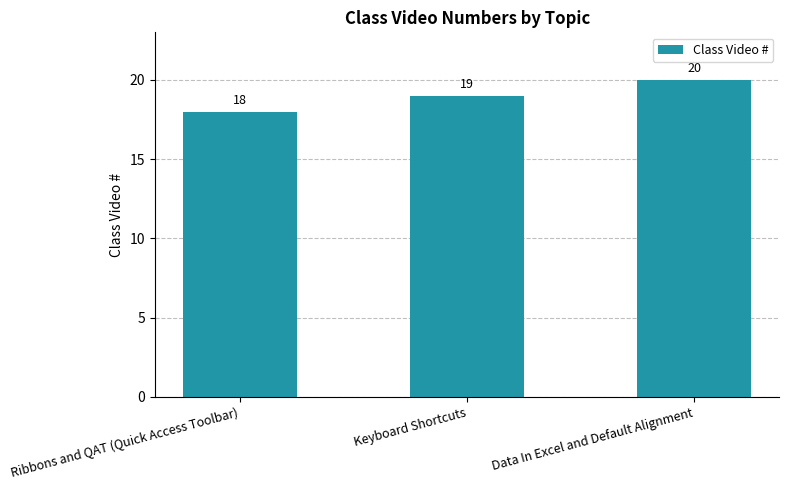

What is the maximum value shown in the chart?

20